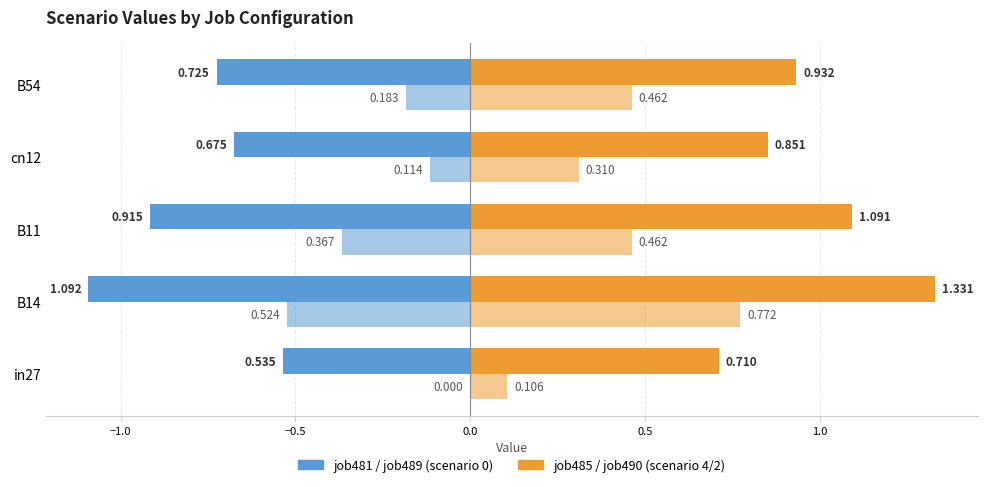

How many series are shown in this chart?

4